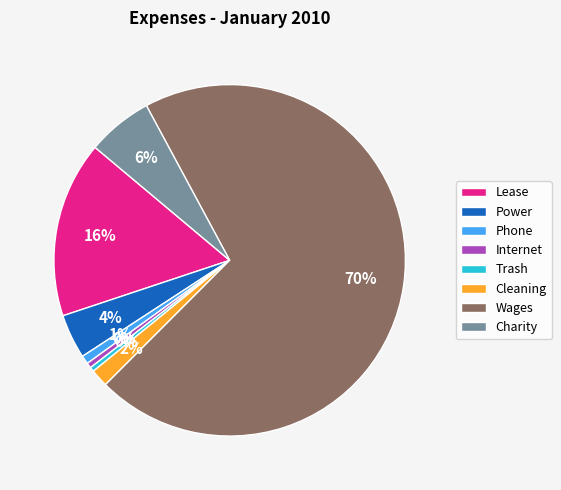

Does any single category account for the majority?

Yes